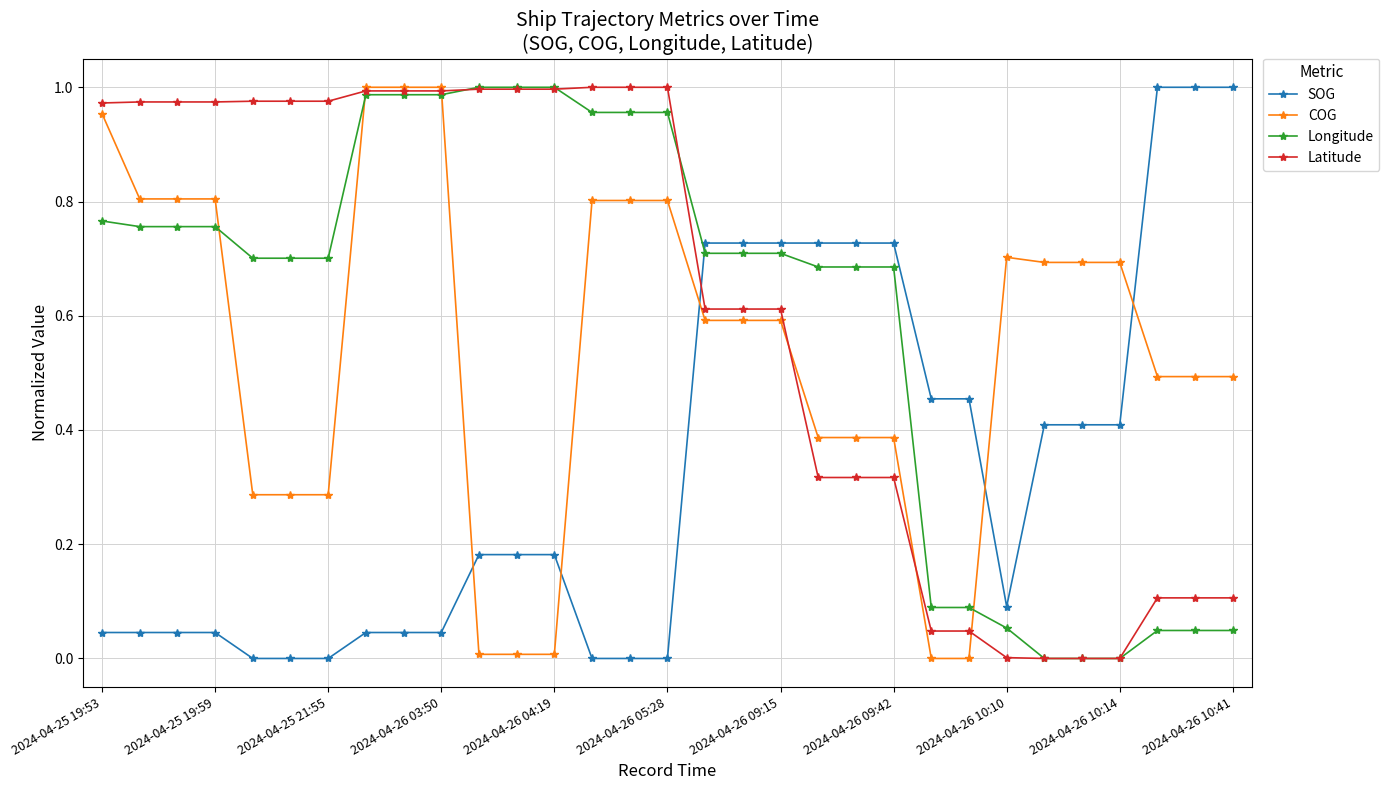

How many intersections are there between SOG and Longitude?

1